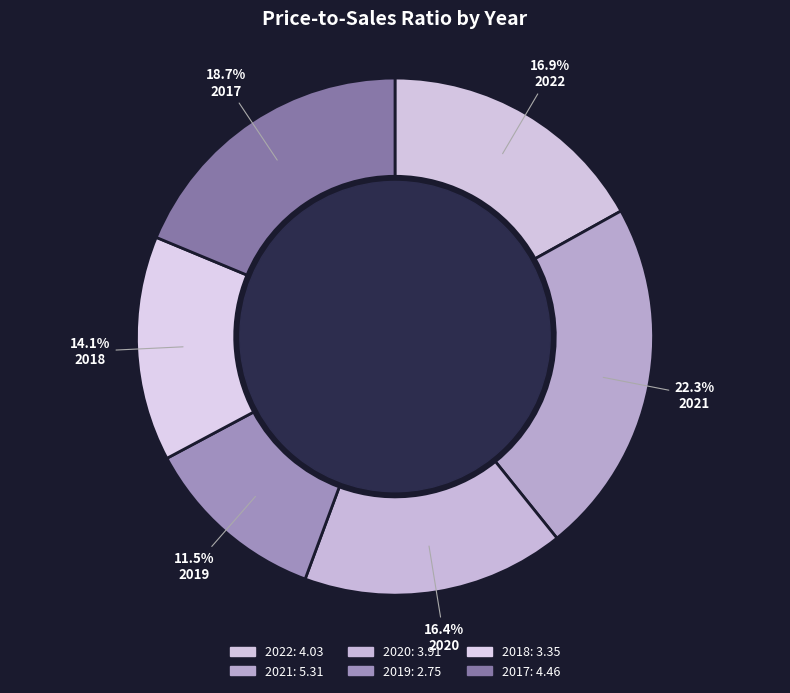

Is 2017 the majority of the pie?

No